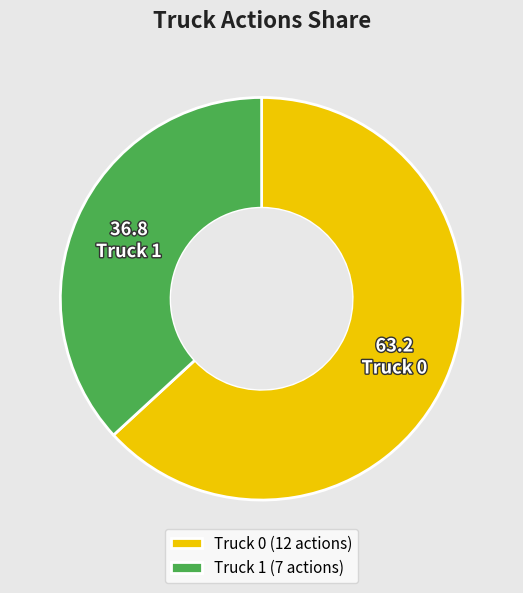

What is the ratio of the value at Truck 0 to the value at Truck 1?

1.7